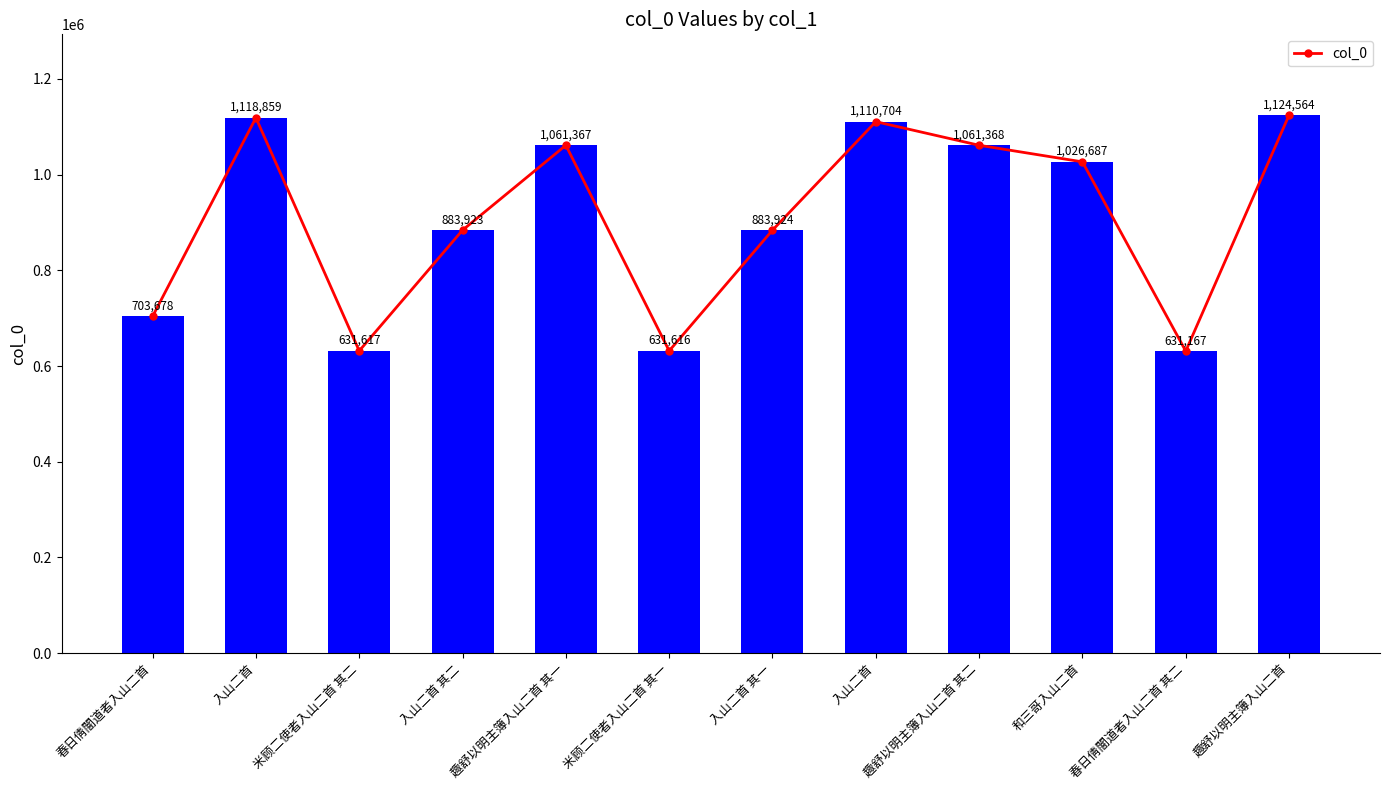

What is the maximum value shown in the chart?

1124564